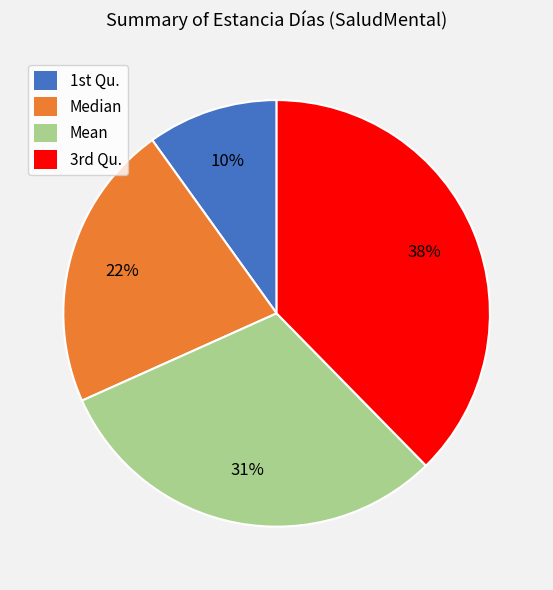

Rank the categories by value from highest to lowest.

3rd Qu., Mean, Median, 1st Qu.